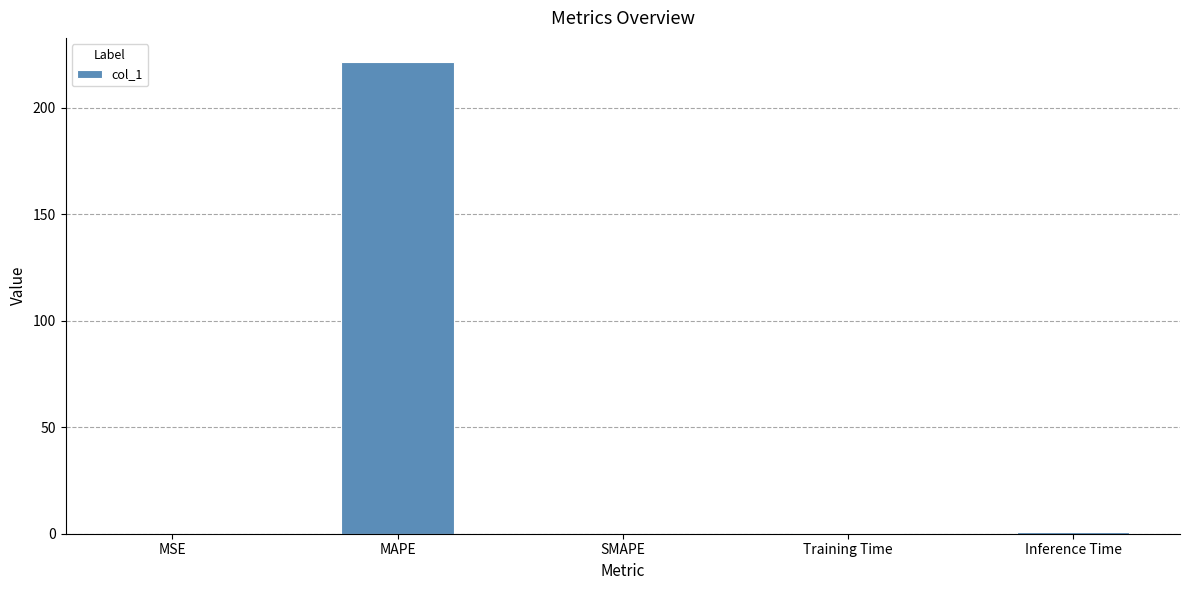

The value at Inference Time is 0.9. True or false?

True